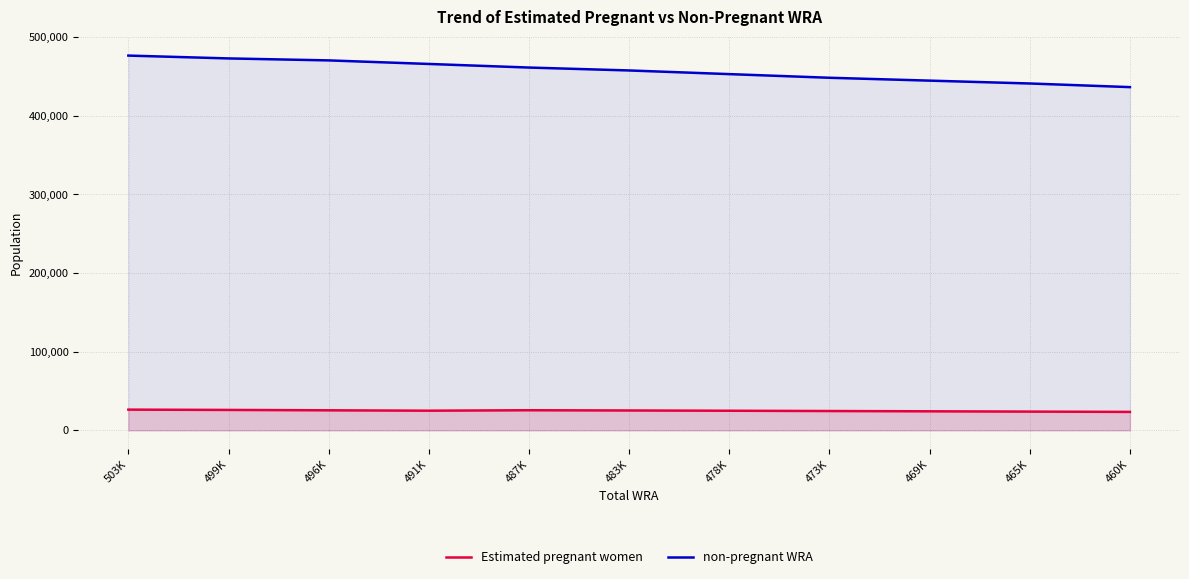

Where is Estimated pregnant women nearest to the value 24882?

478K